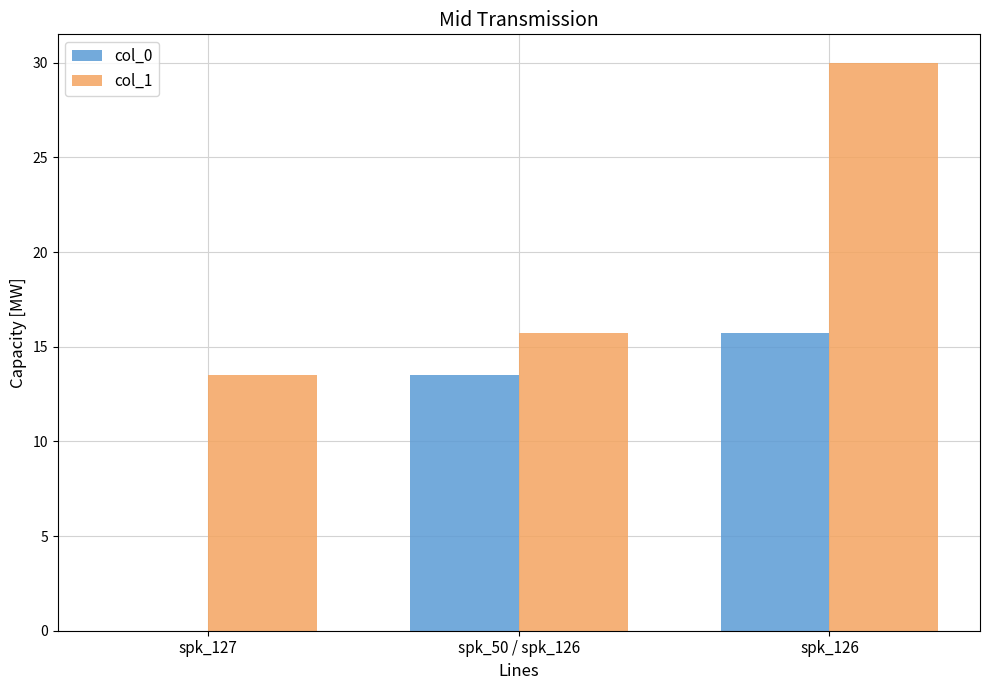

Reading right to left, list all the values displayed in this chart.

col_0: spk_126=15.7	spk_50 / spk_126=13.5	spk_127=0.0
col_1: spk_126=30.0	spk_50 / spk_126=15.7	spk_127=13.5